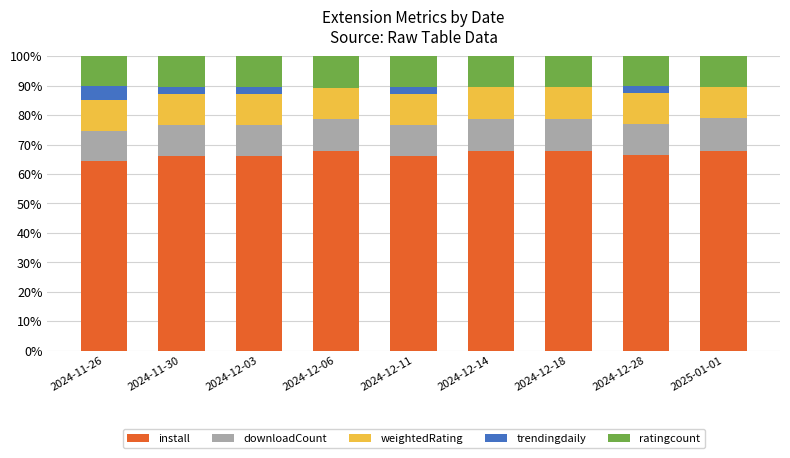

What is the total value across all series at 2024-12-03?

100.0